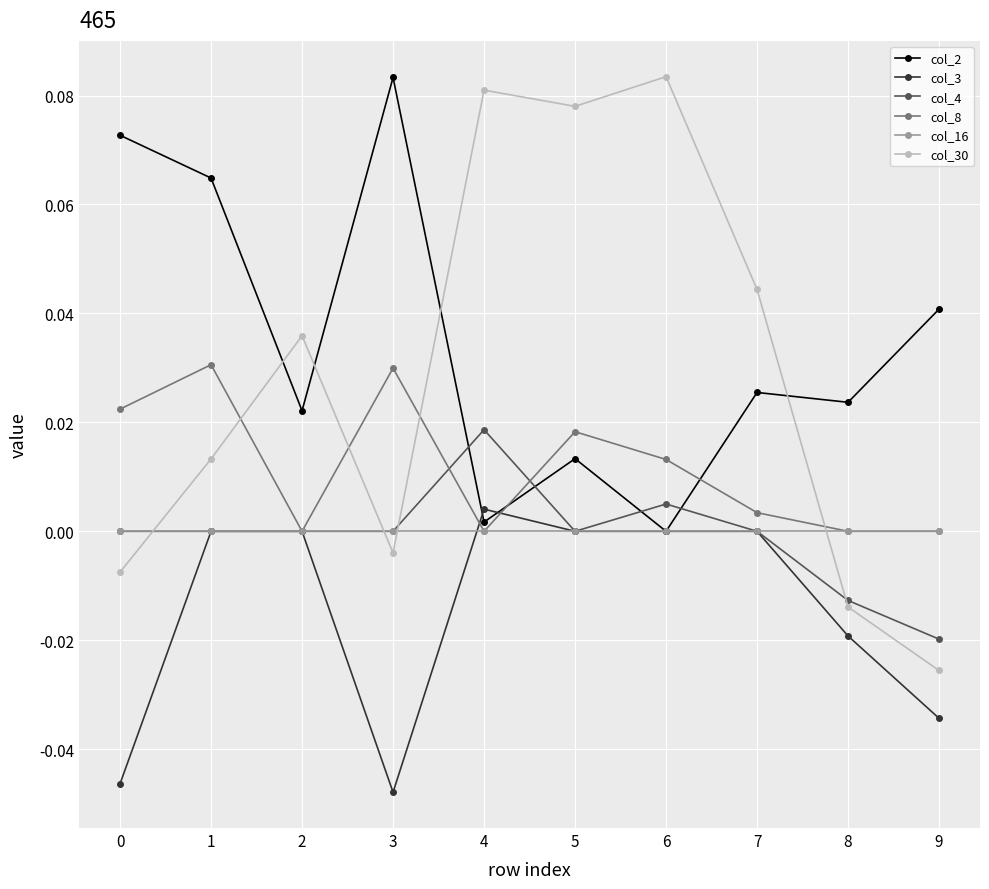

Which series has the largest total across all categories?

col_2